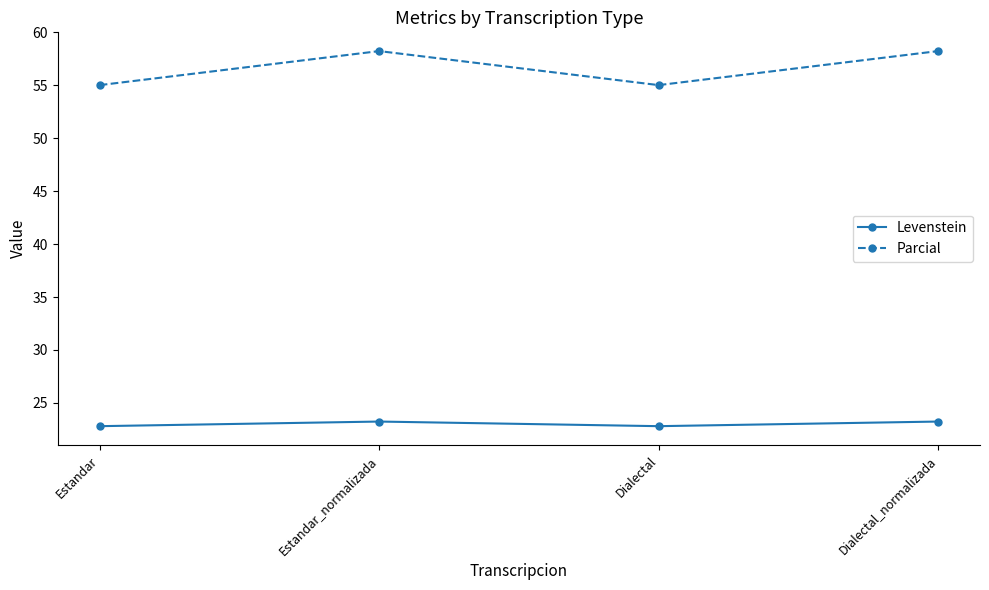

What is the maximum value for Levenstein?

23.2